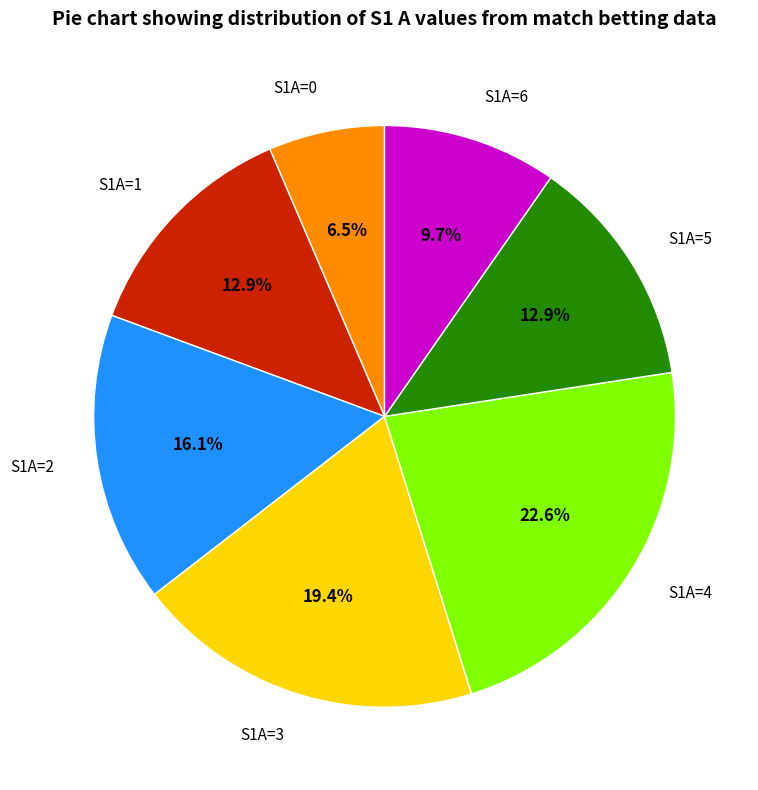

Does any single category account for the majority?

No